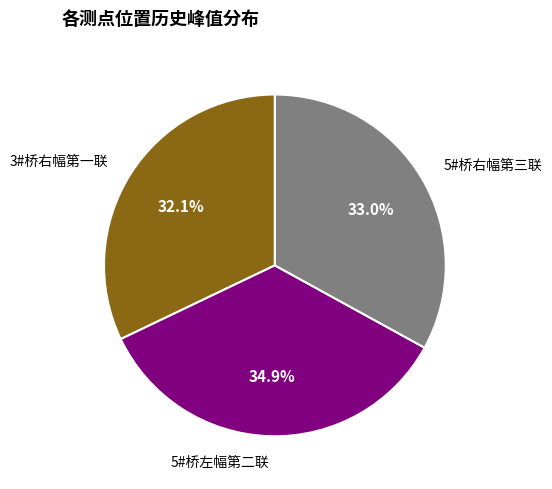

Does any single category account for the majority?

No